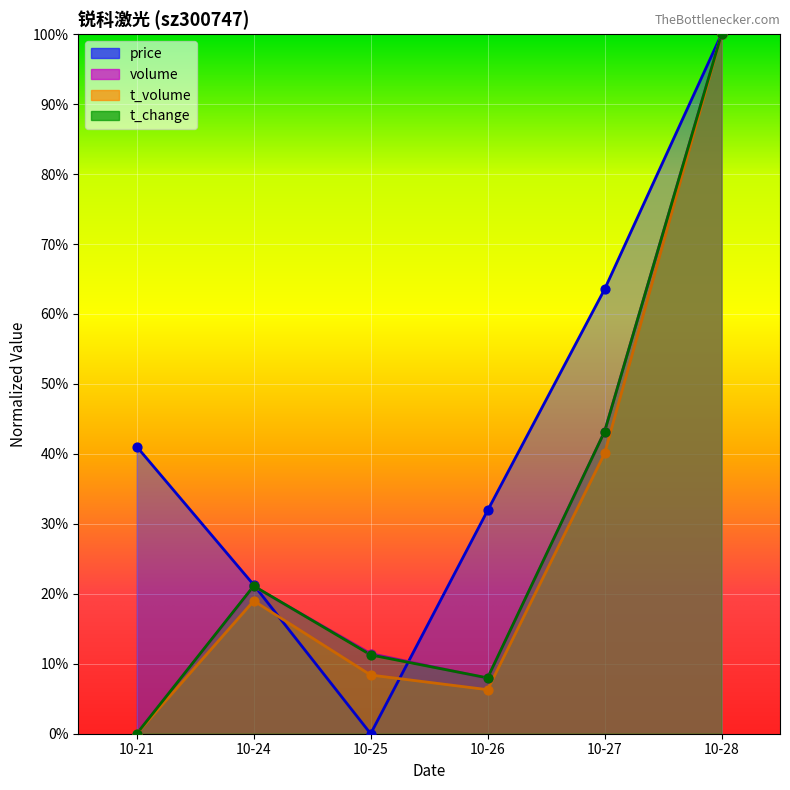

Is the value of t_volume at 10-25 greater than the value of volume at 10-24?

No